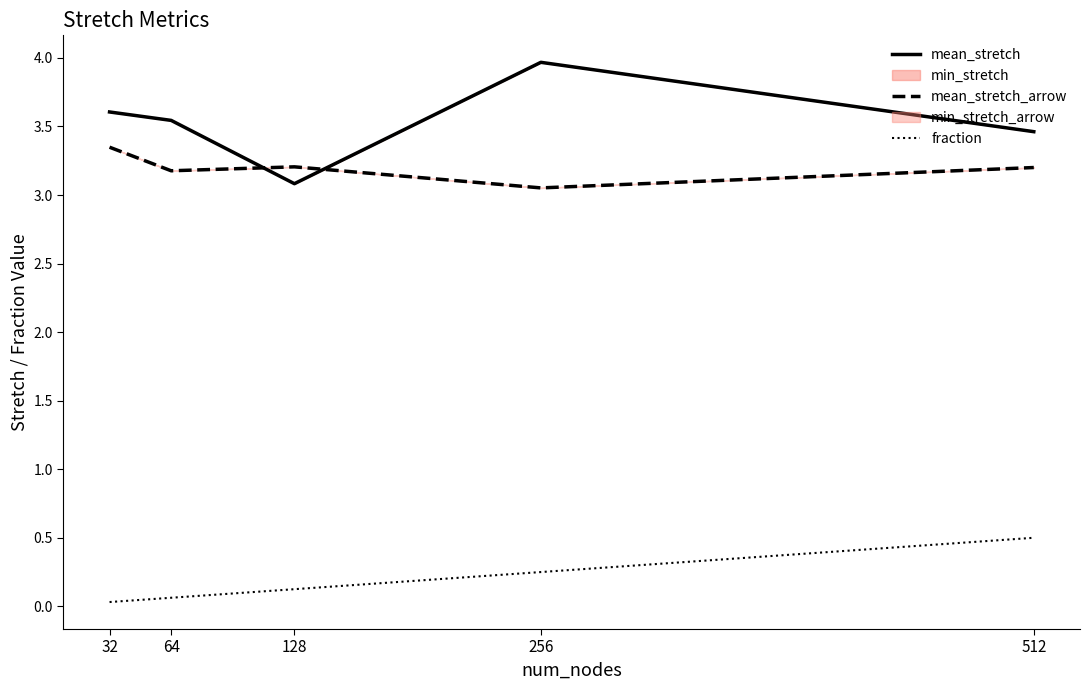

Which series has the largest range (max minus min)?

mean_stretch